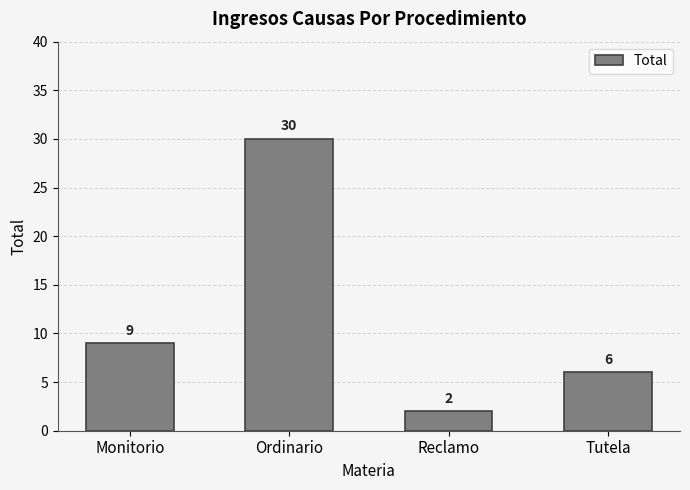

What is the sum of all values?

47